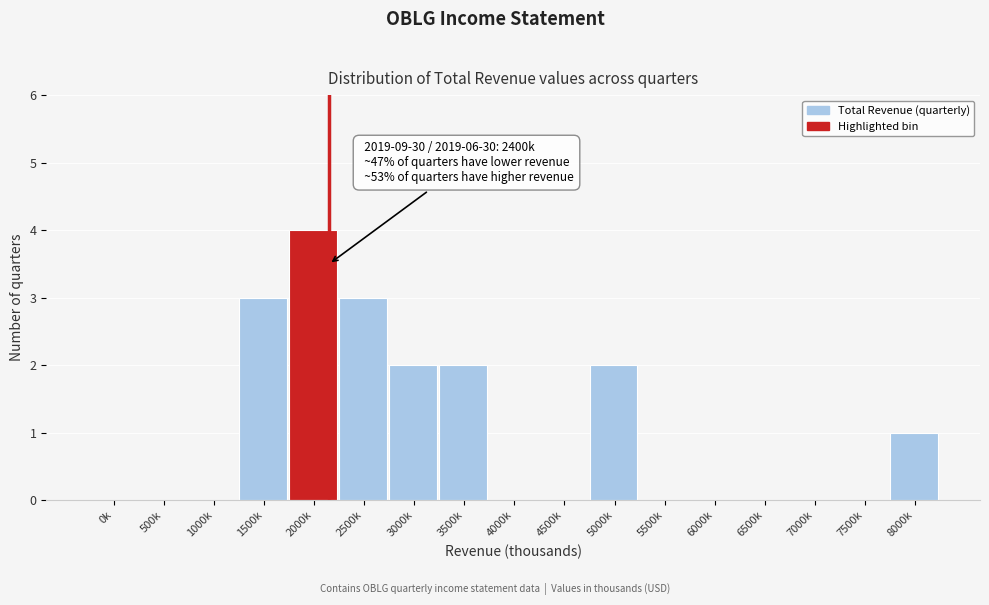

Reading left to right, list all the values displayed in this chart.

0k=0	500k=0	1000k=0	1500k=3	2000k=4	2500k=3	3000k=2	3500k=2	4000k=0	4500k=0	5000k=2	5500k=0	6000k=0	6500k=0	7000k=0	7500k=0	8000k=1